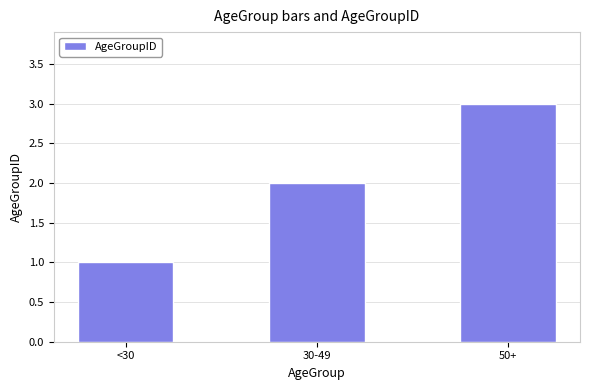

Reading right to left, transcribe all the data shown in this chart.

50+=3	30-49=2	<30=1